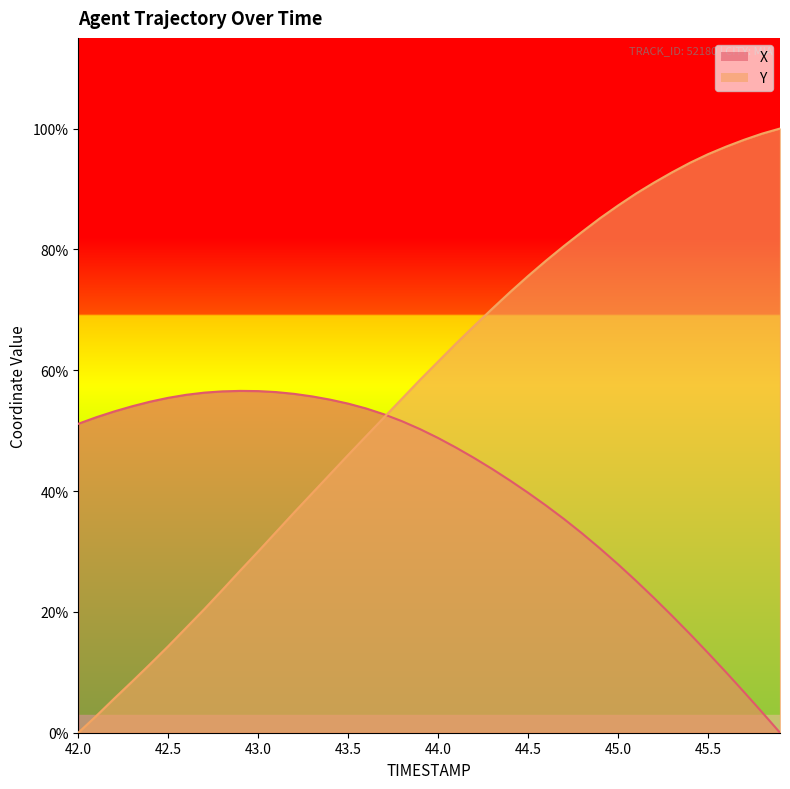

What are all the series names shown in the legend?

X, Y